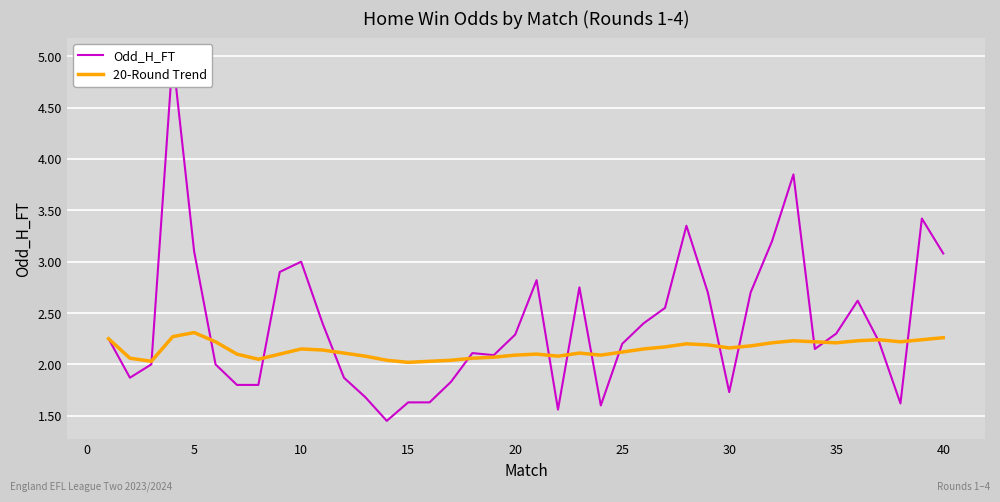

Reading left to right, extract all data points from this chart.

Odd_H_FT: 2.2	1.9	2.0	5.0	3.1	2.0	1.8	1.8	2.9	3.0	2.4	1.9	1.7	1.4	1.6	1.6	1.8	2.1	2.1	2.3	2.8	1.6	2.8	1.6	2.2	2.4	2.5	3.4	2.7	1.7	2.7	3.2	3.9	2.1	2.3	2.6	2.2	1.6	3.4	3.1
20-Round Trend: 2.2	2.1	2.0	2.3	2.3	2.2	2.1	2.0	2.1	2.1	2.1	2.1	2.1	2.0	2.0	2.0	2.0	2.1	2.1	2.1	2.1	2.1	2.1	2.1	2.1	2.1	2.2	2.2	2.2	2.2	2.2	2.2	2.2	2.2	2.2	2.2	2.2	2.2	2.2	2.3